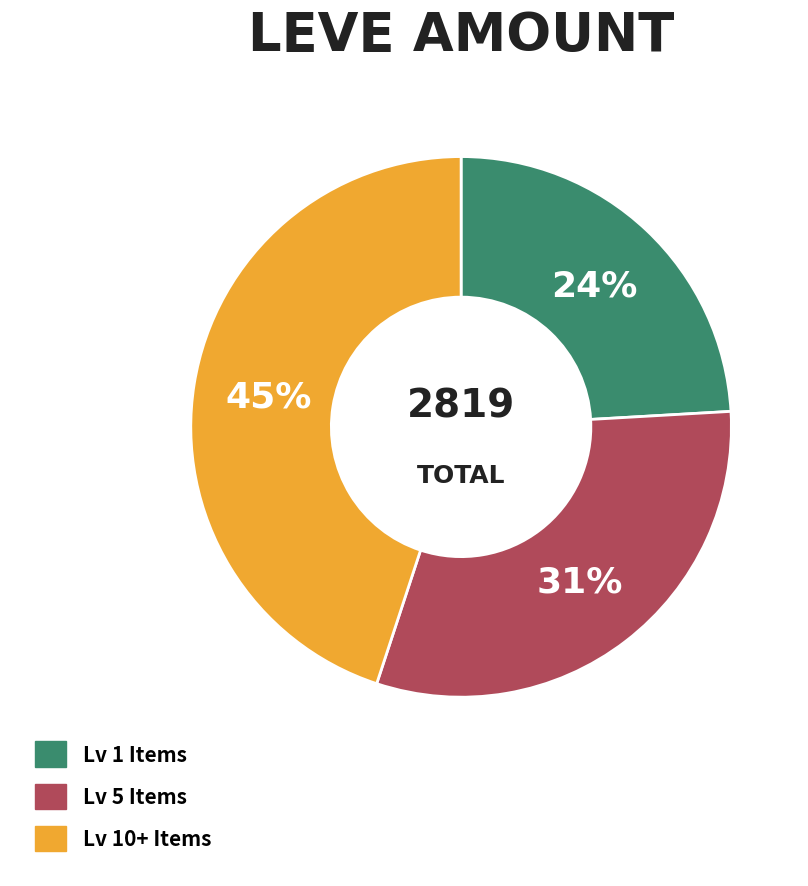

Is there a majority slice in this chart?

No